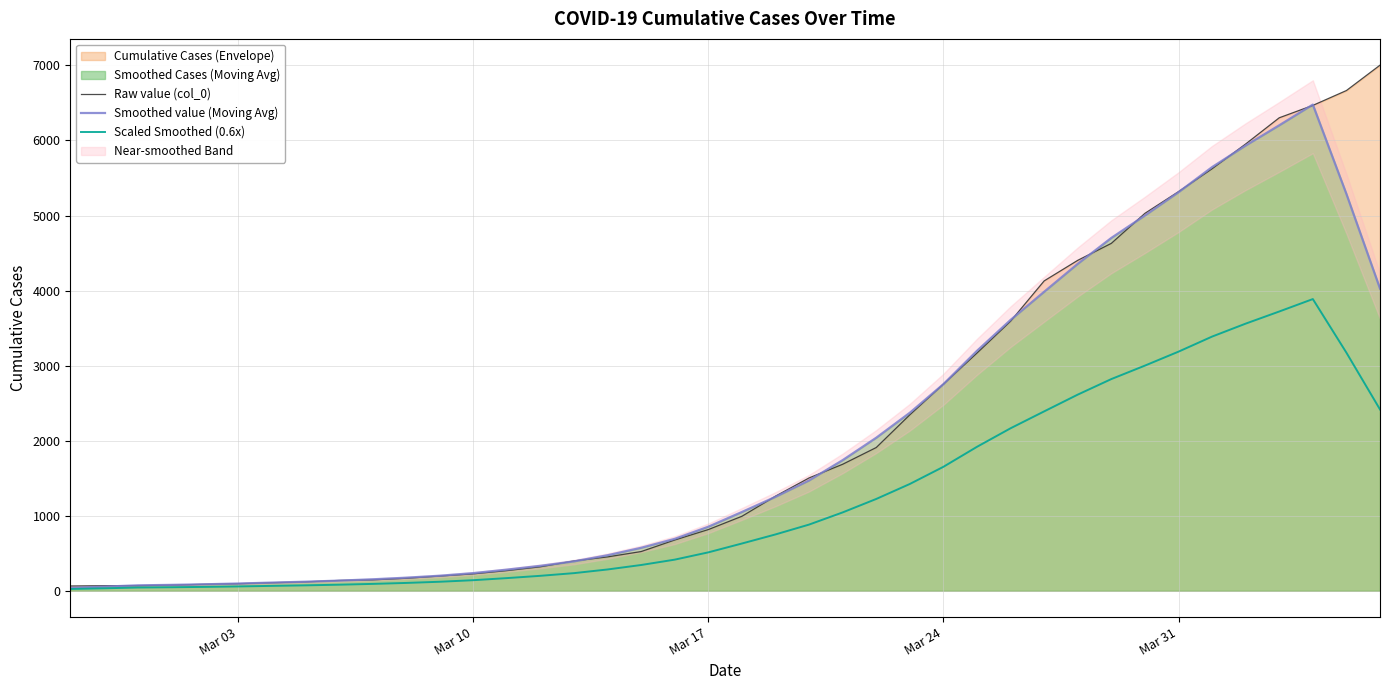

The value of Scaled Smoothed (0.6x) at Mar 17 is 512.4. True or false?

True